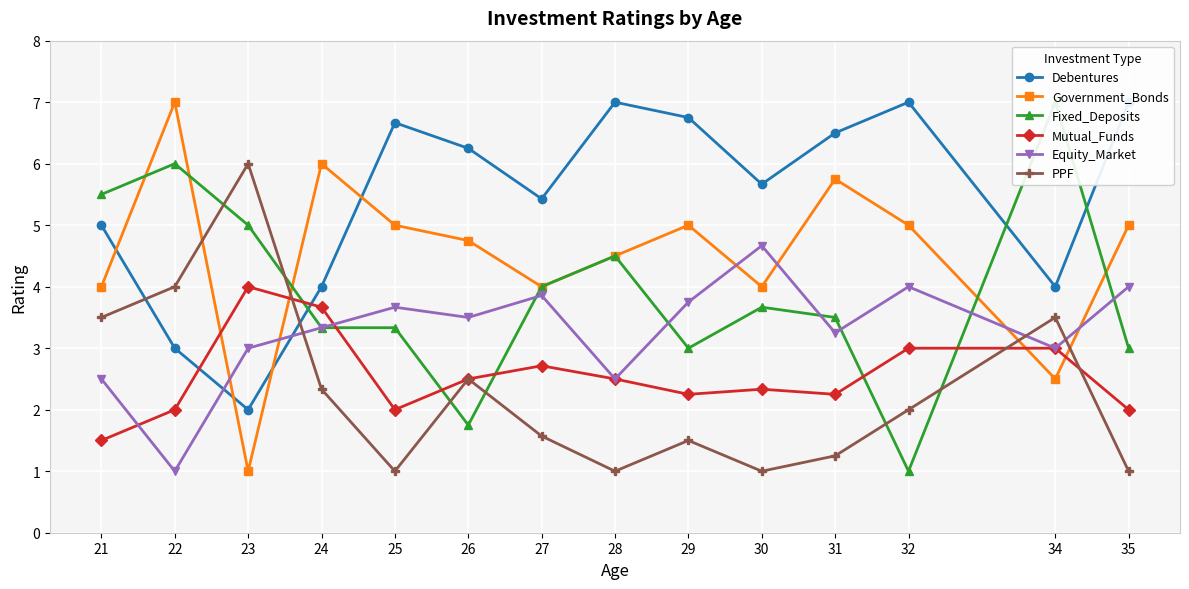

Between which two adjacent categories do PPF and Debentures first intersect?

21 and 22